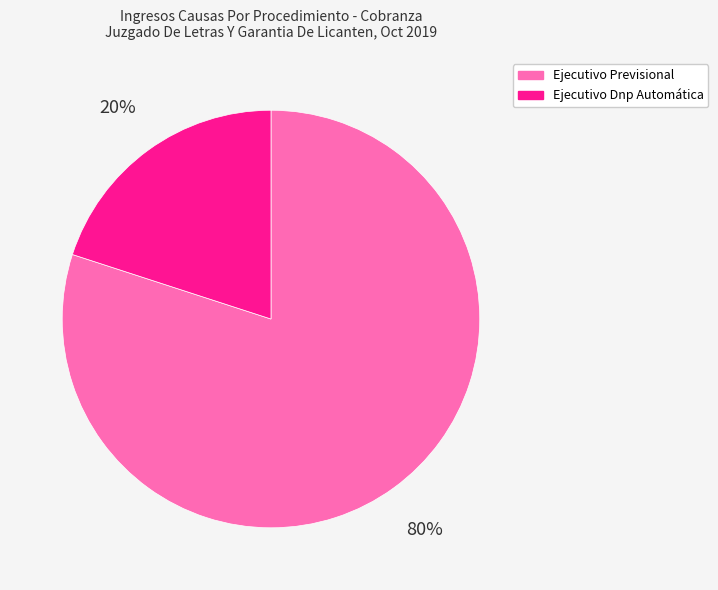

Is there a majority slice in this chart?

Yes